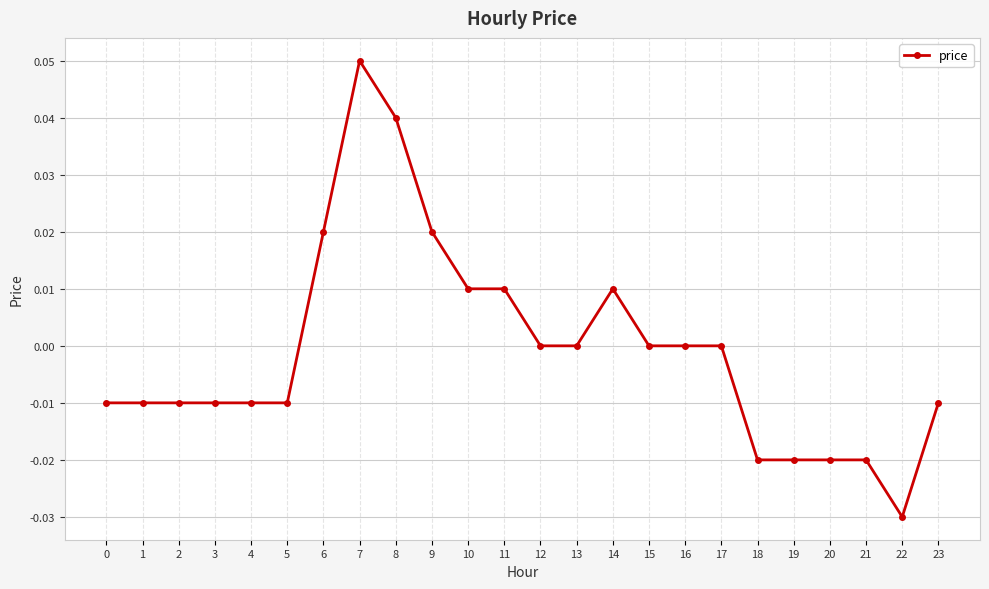

The chart shows a value of -0.0 at 19. True or false?

True